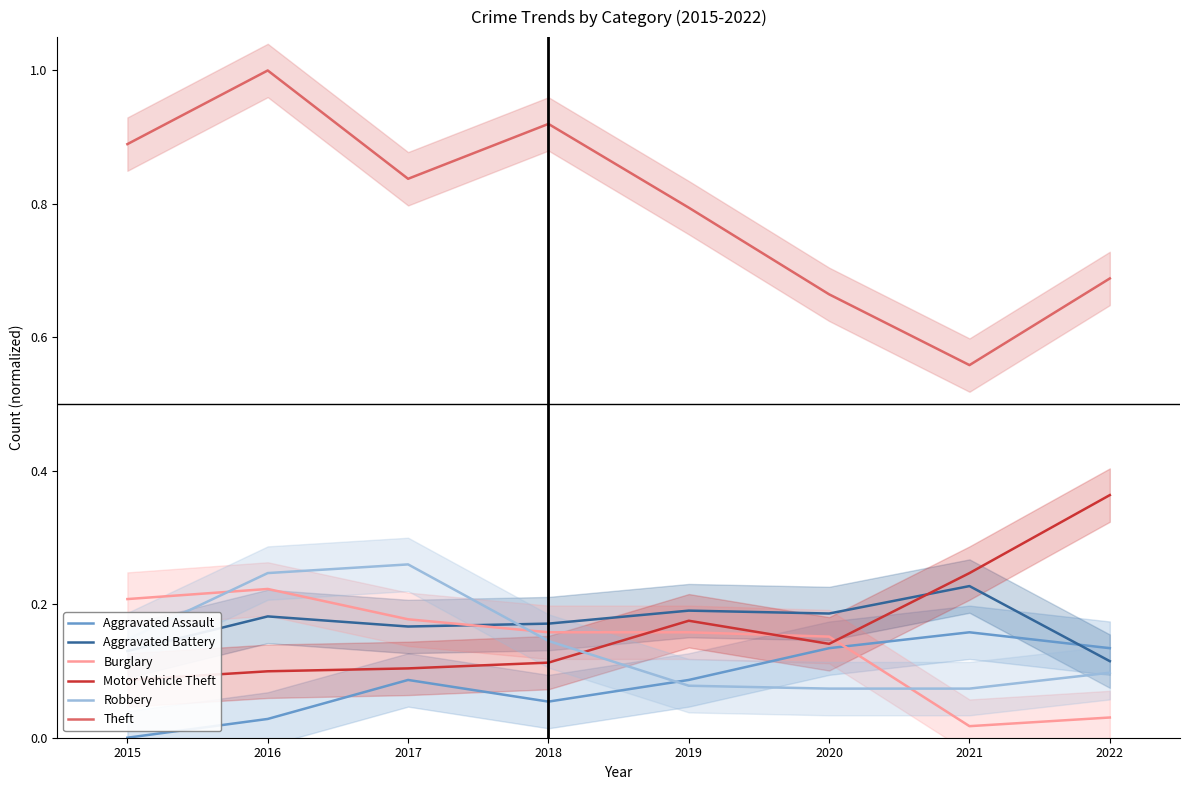

What is the greatest value displayed?

1.0